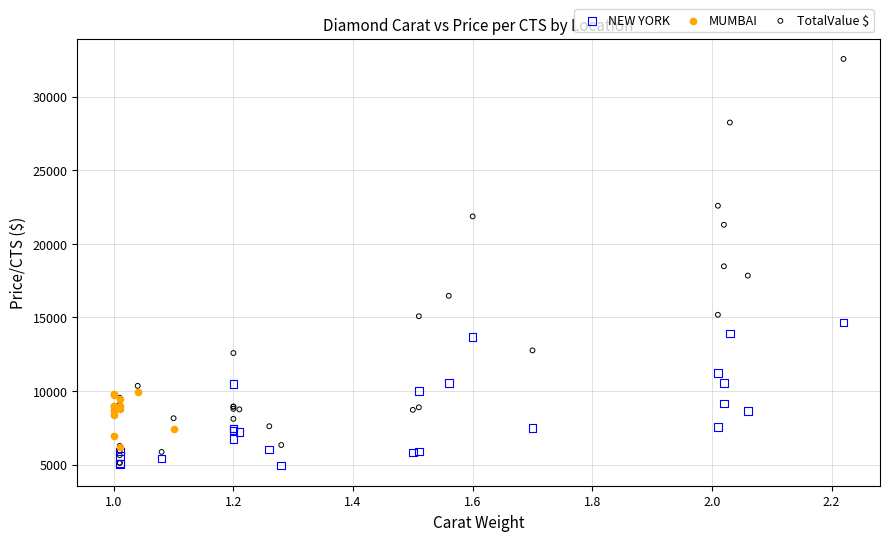

Which series has the widest spread of Y values?

TotalValue $